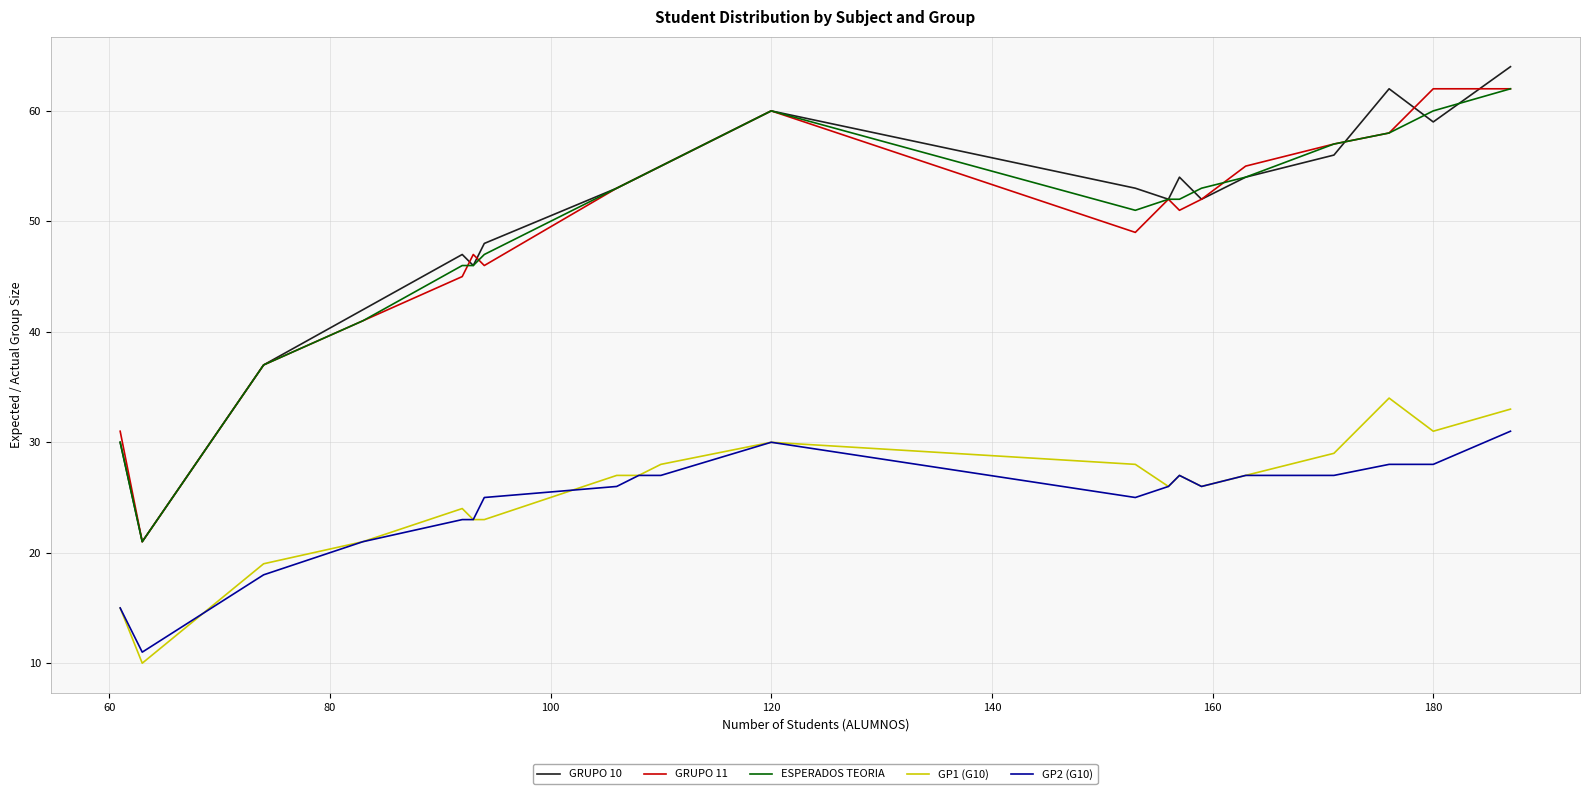

What is the maximum value shown in the chart?

64